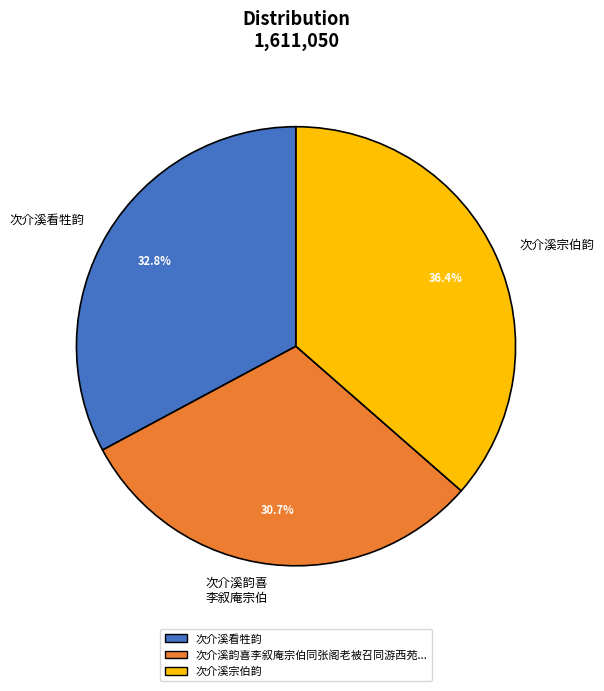

Is there any slice that represents more than half of the pie?

No